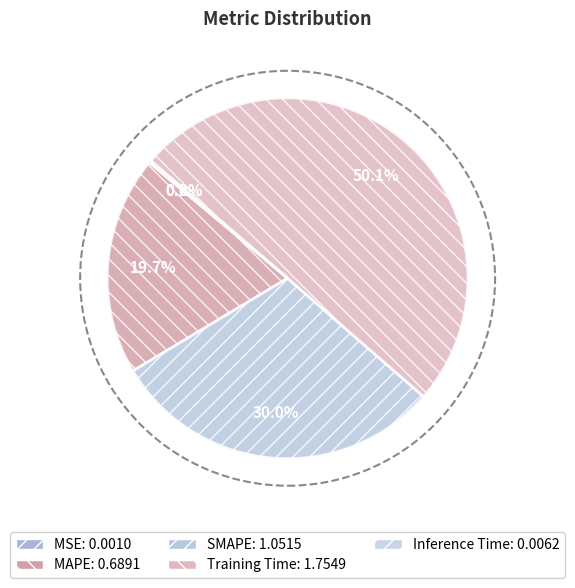

Is there a majority slice in this chart?

Yes